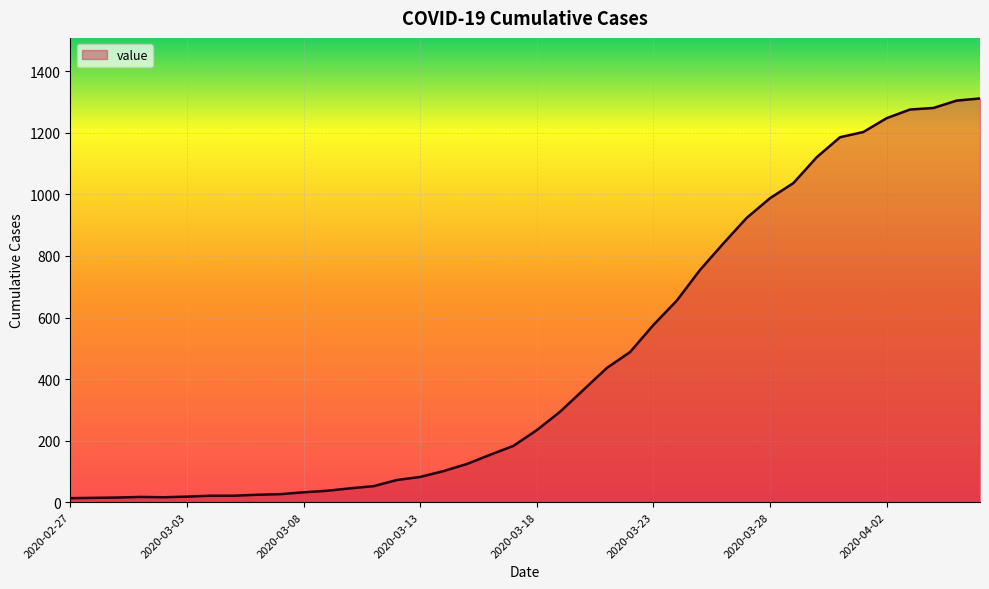

What is the difference between the maximum and minimum values?

1299